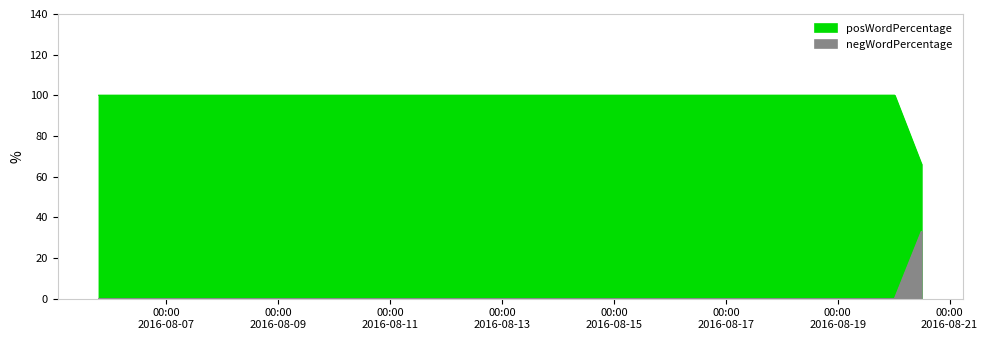

True or false: negWordPercentage and posWordPercentage cross at least once.

False